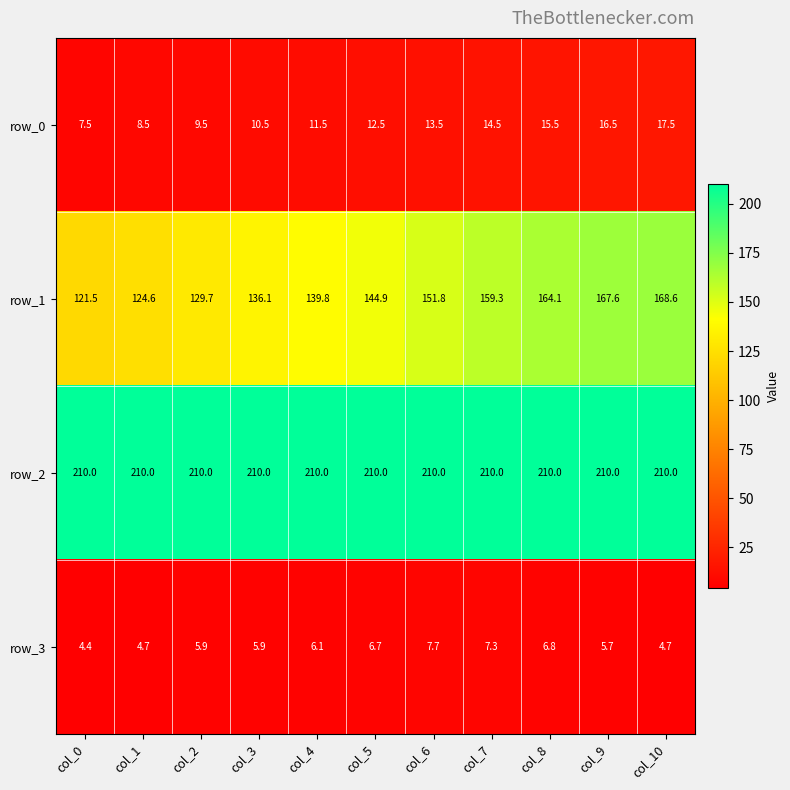

At which label is row_0 closest to 12?

col_4